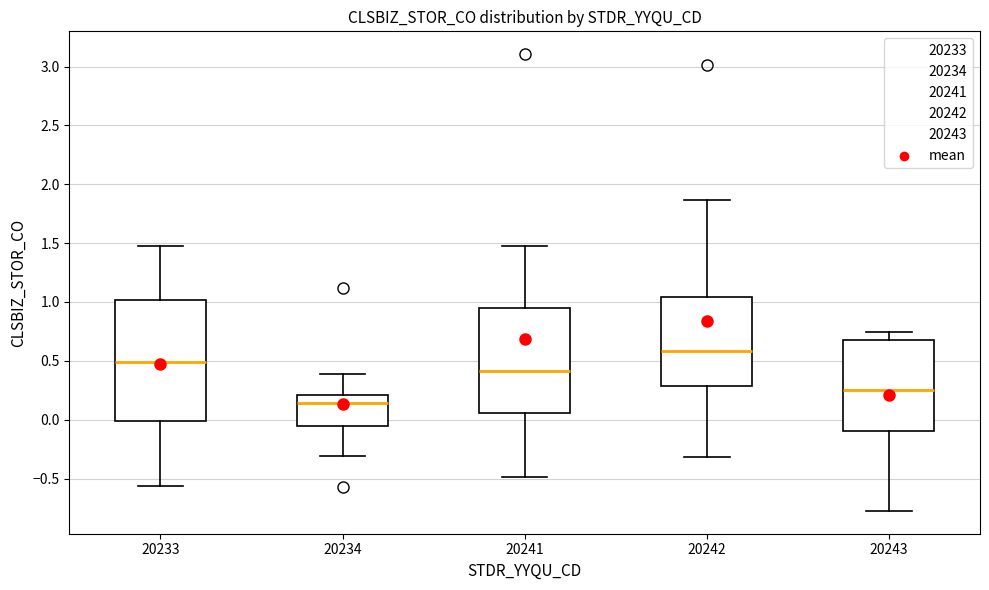

Which box's median line is the lowest?

20234